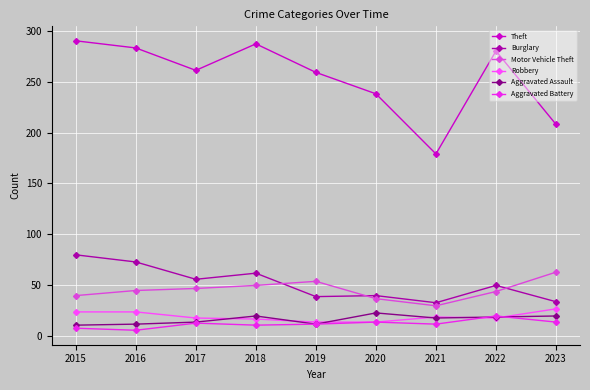

True or false: Theft has more than 0 interior local peaks.

True